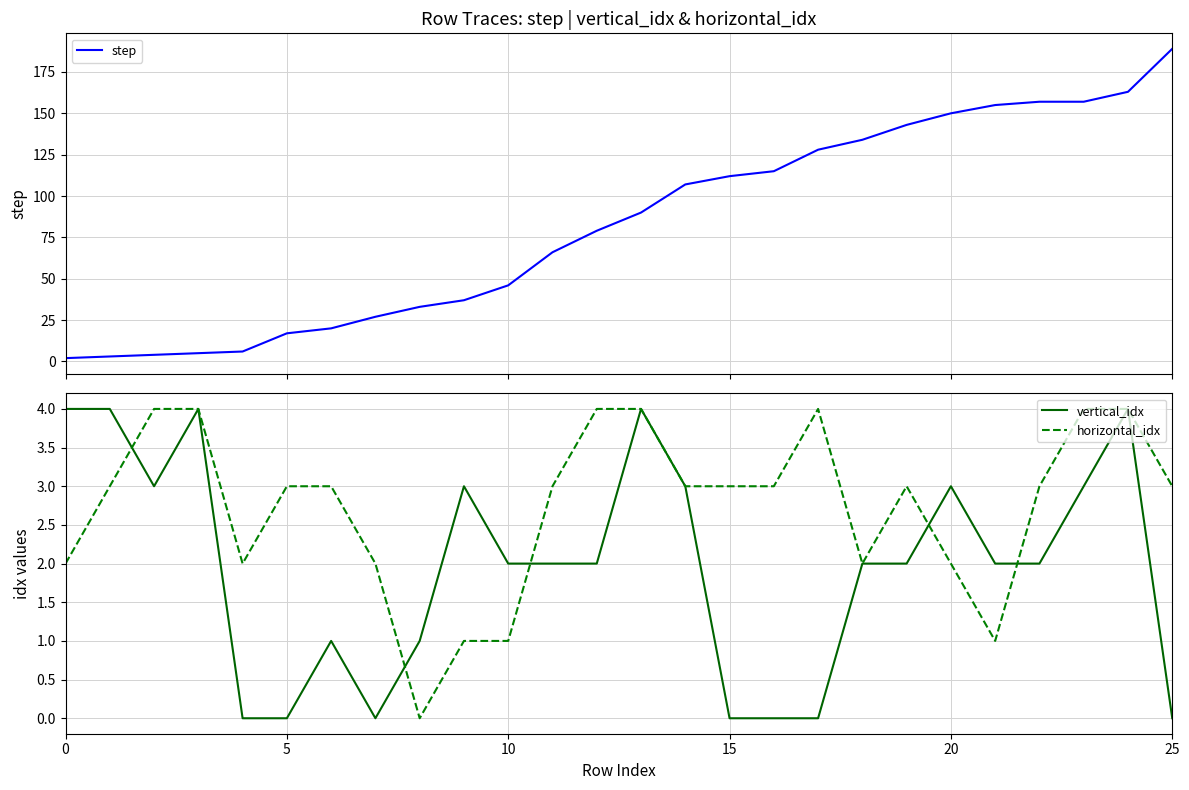

Which has a higher value, 10 or 21?

21